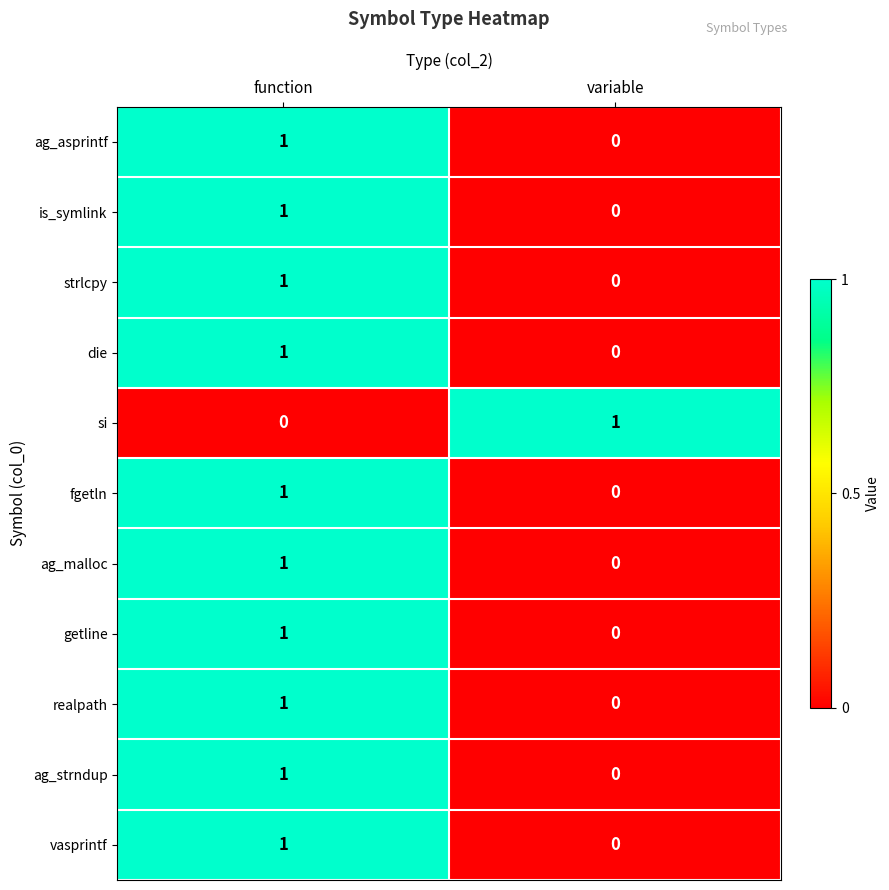

Where is is_symlink nearest to the value 0?

variable